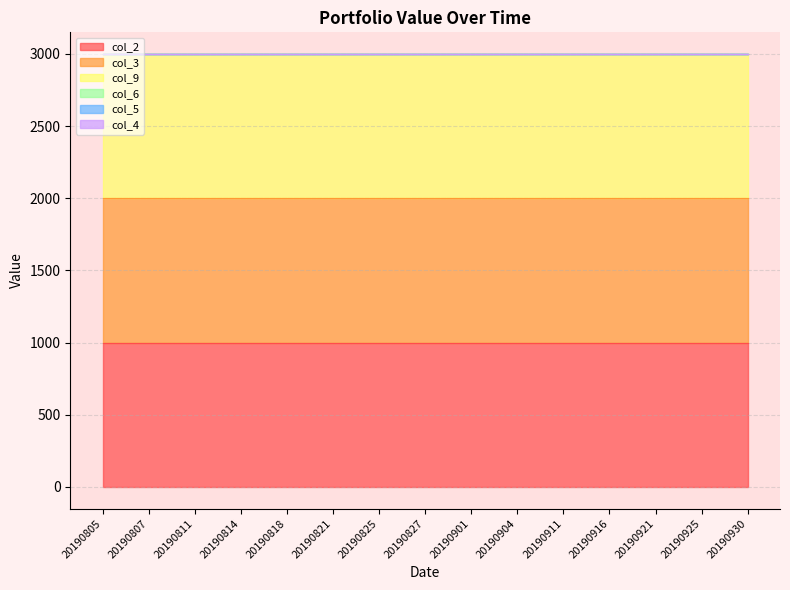

Which series has the largest total across all categories?

col_2